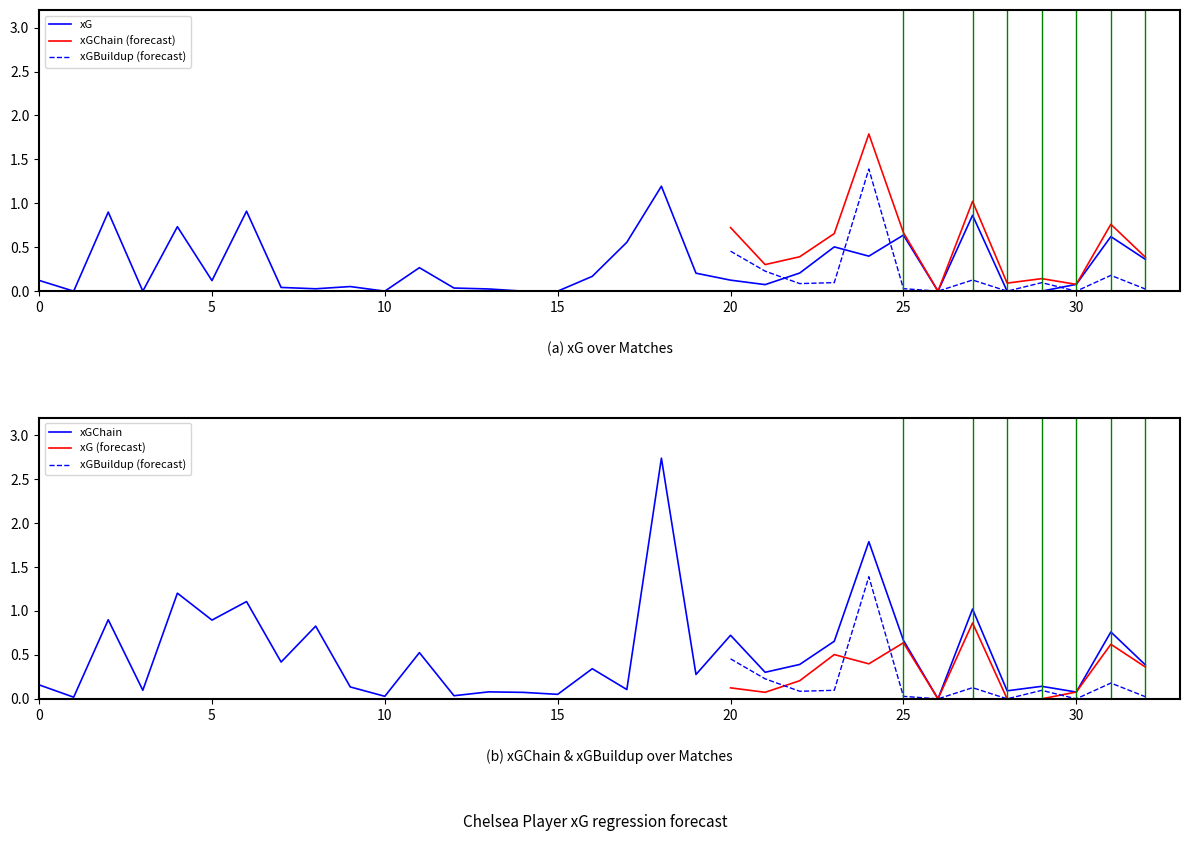

At how many categories does at least one series exceed 0?

32